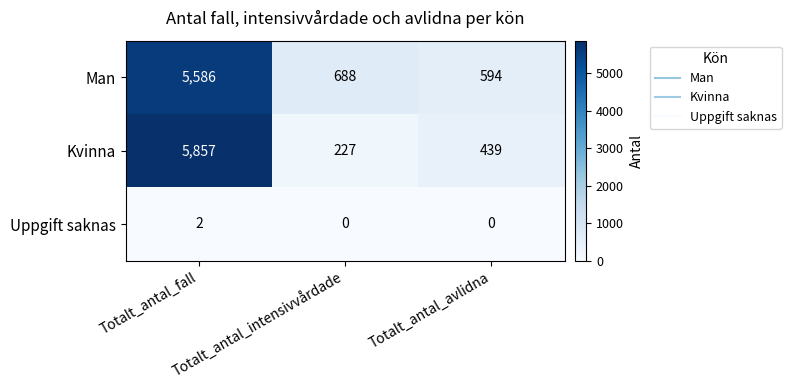

Which series changed the most between Totalt_antal_fall and Totalt_antal_intensivvårdade?

Kvinna